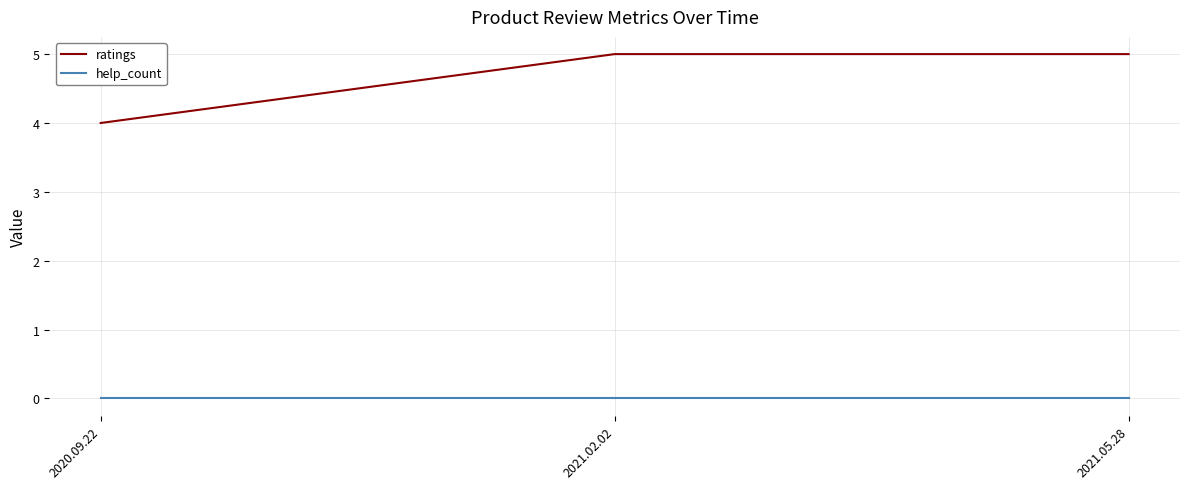

What is the difference between the highest and lowest values at 2020.09.22?

4